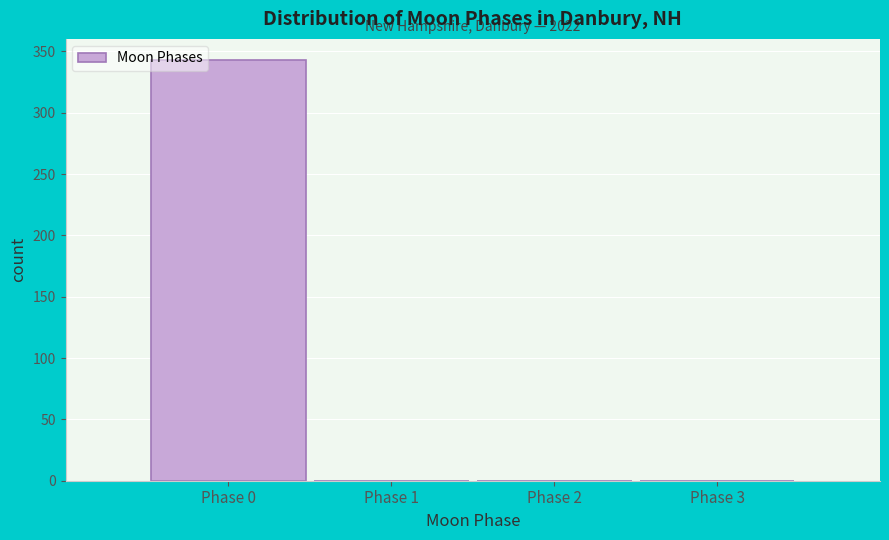

Reading right to left, extract all data points from this chart.

Phase 3=0	Phase 2=0	Phase 1=0	Phase 0=343